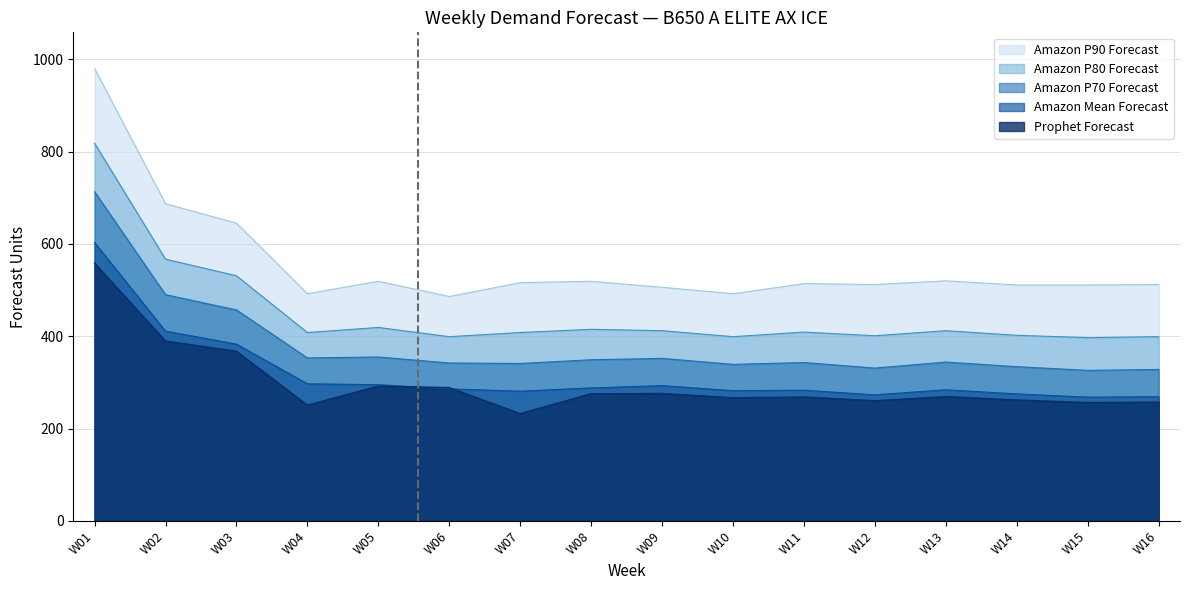

Which series has the largest range (max minus min)?

Amazon P90 Forecast